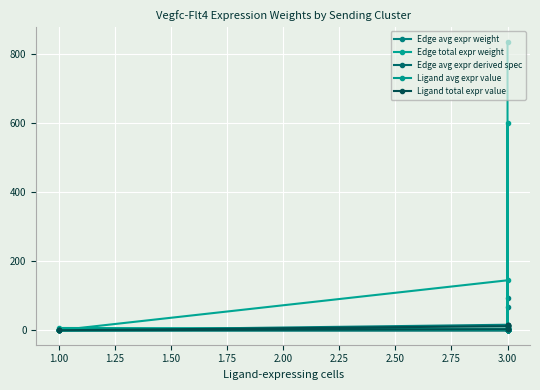

At 3.00, list the series in order from largest to smallest.

Edge total expr weight, Edge avg expr weight, Ligand total expr value, Ligand avg expr value, Edge avg expr derived spec